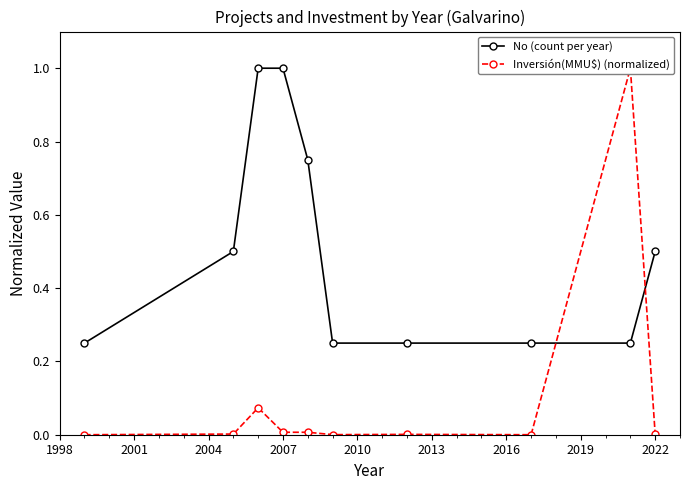

Is it true that No (count per year) equals 0.7 at 2007?

False